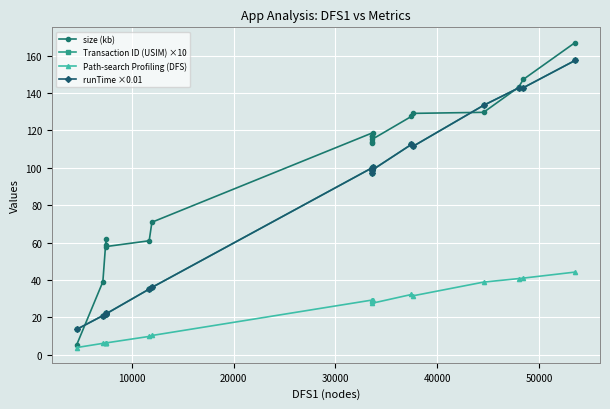

What are all the series names shown in the legend?

size (kb), Transaction ID (USIM) ×10, Path-search Profiling (DFS), runTime ×0.01